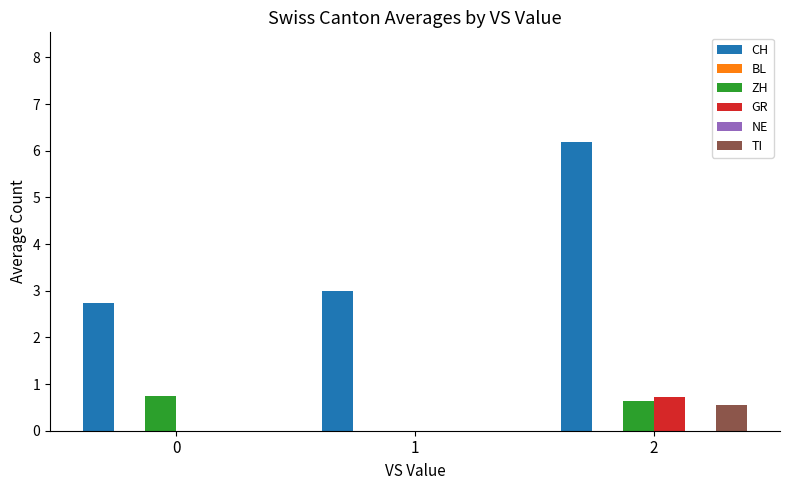

What is the difference between the ZH values at 0 and 2?

0.1